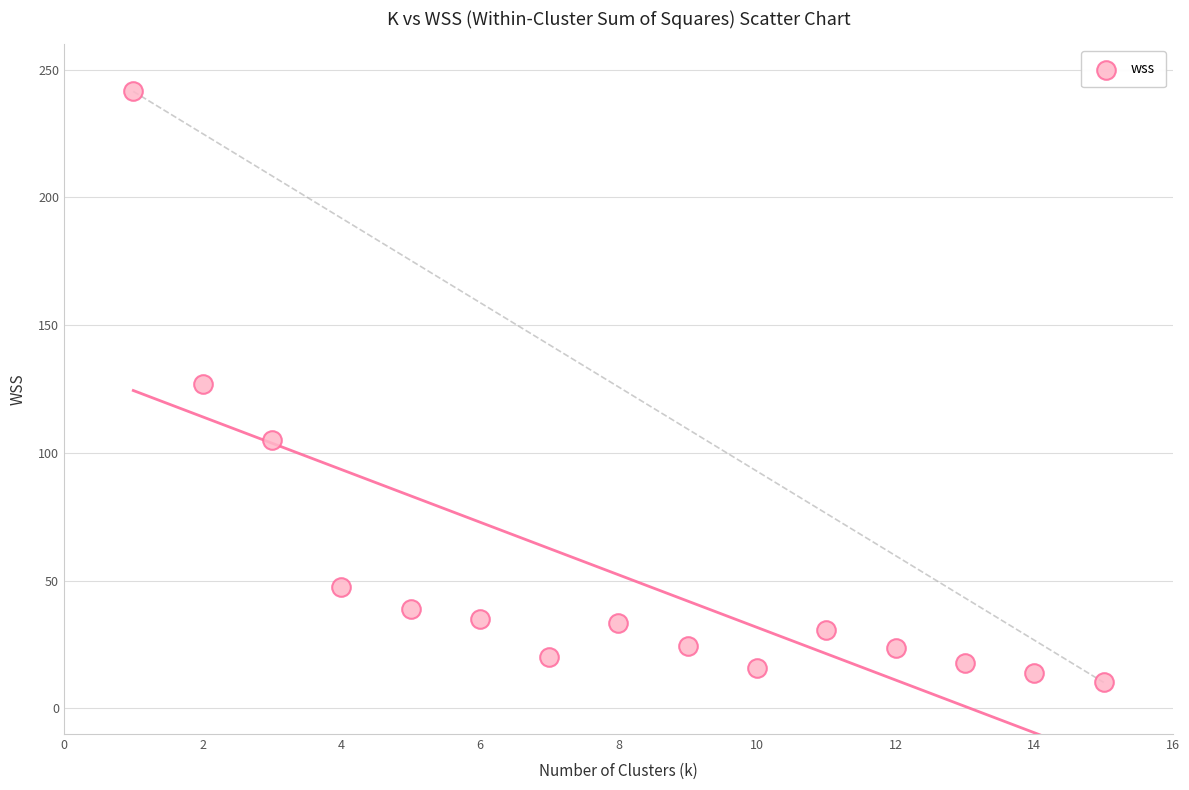

What is the range of X values (max minus min)?

14.0